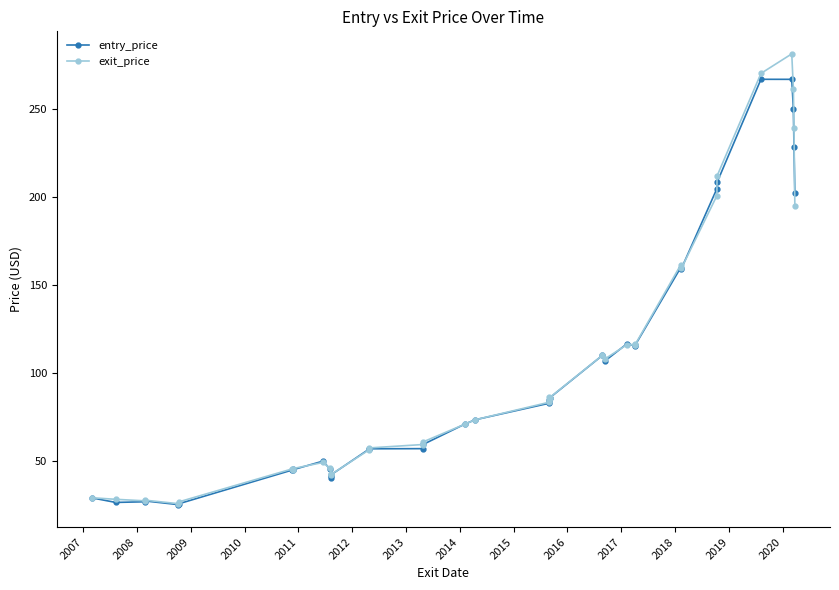

True or false: entry_price has more than 0 interior local peaks.

True